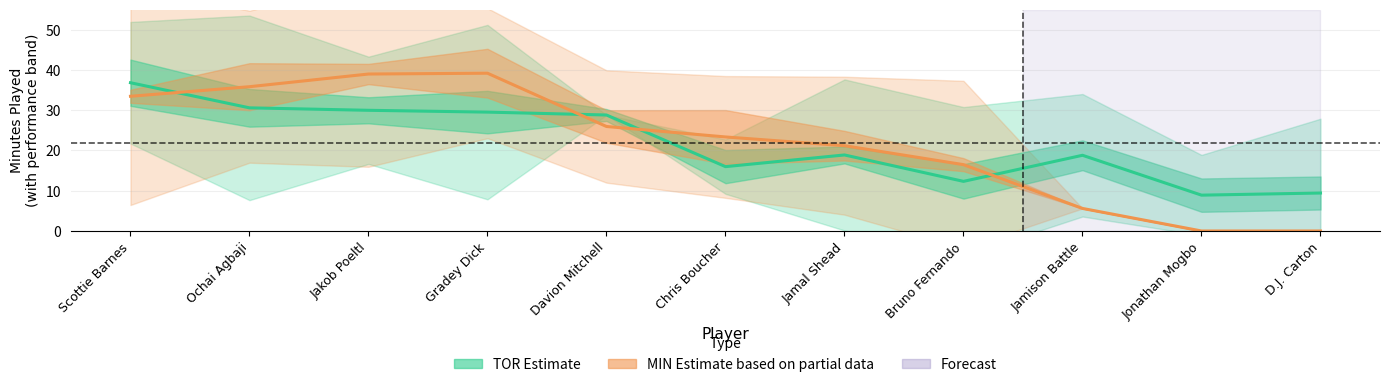

True or false: MIN_minutes has a value of 26.9 at TOR_true_shooting.

False